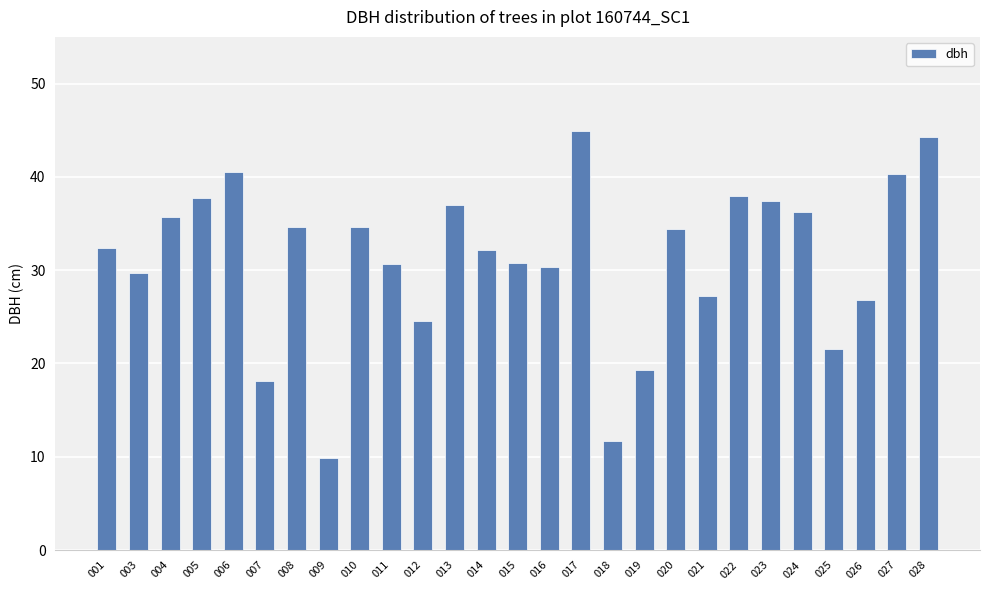

Does the chart contain stacked bars?

No